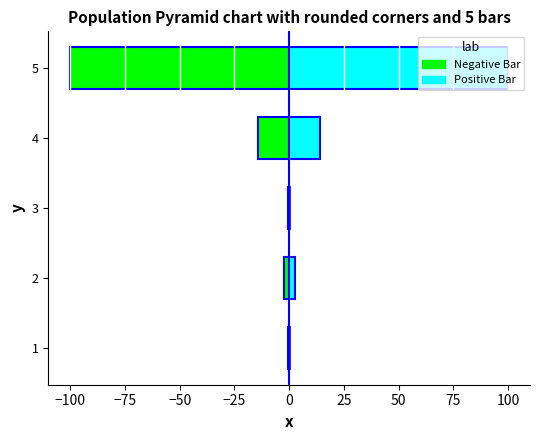

How many values in the Positive Bar series are below 2?

2